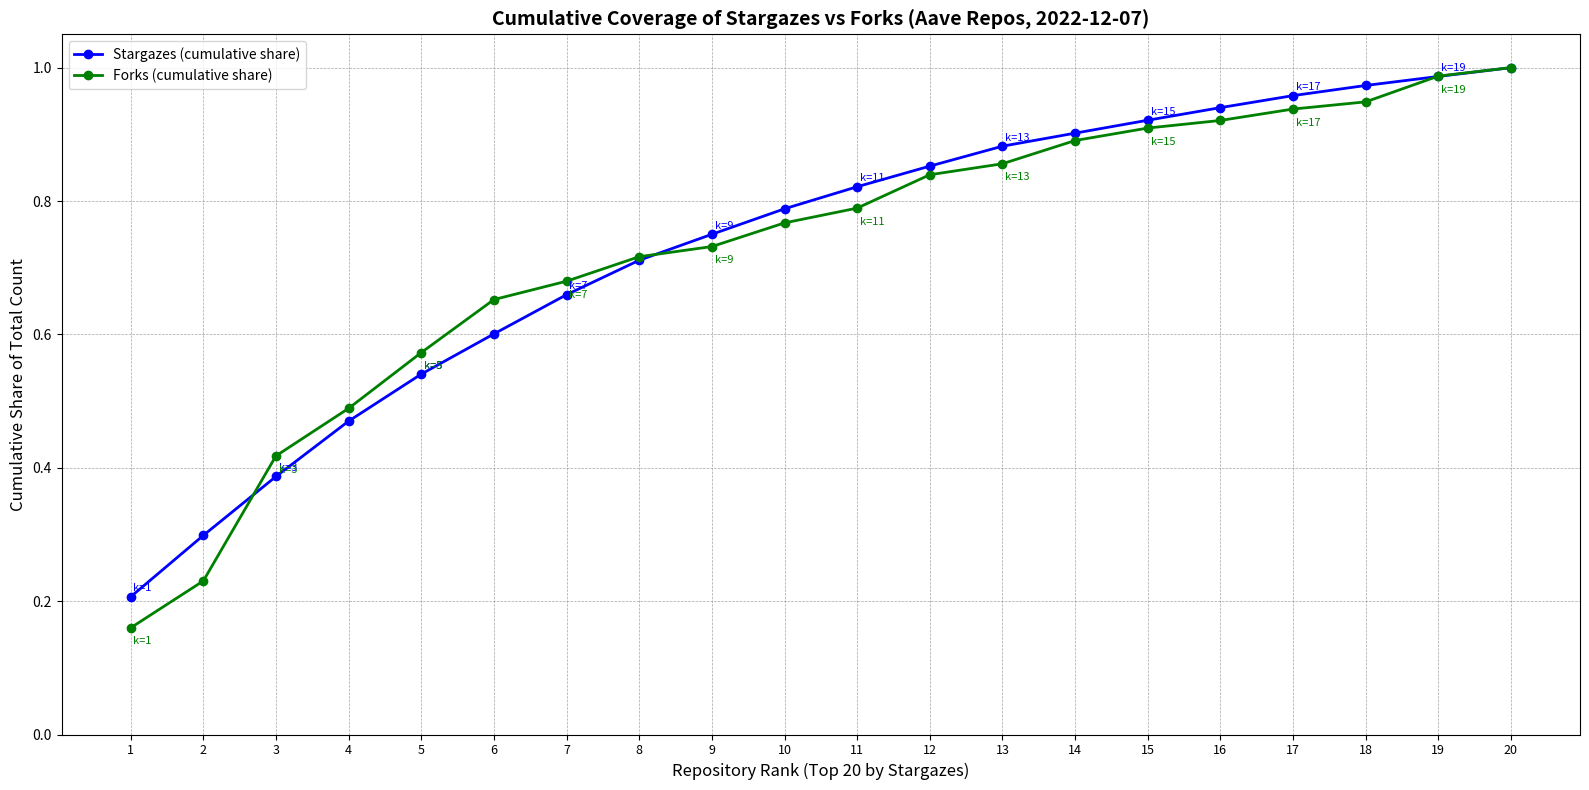

At 1, list the series in order from largest to smallest.

Stargazes (cumulative share), Forks (cumulative share)